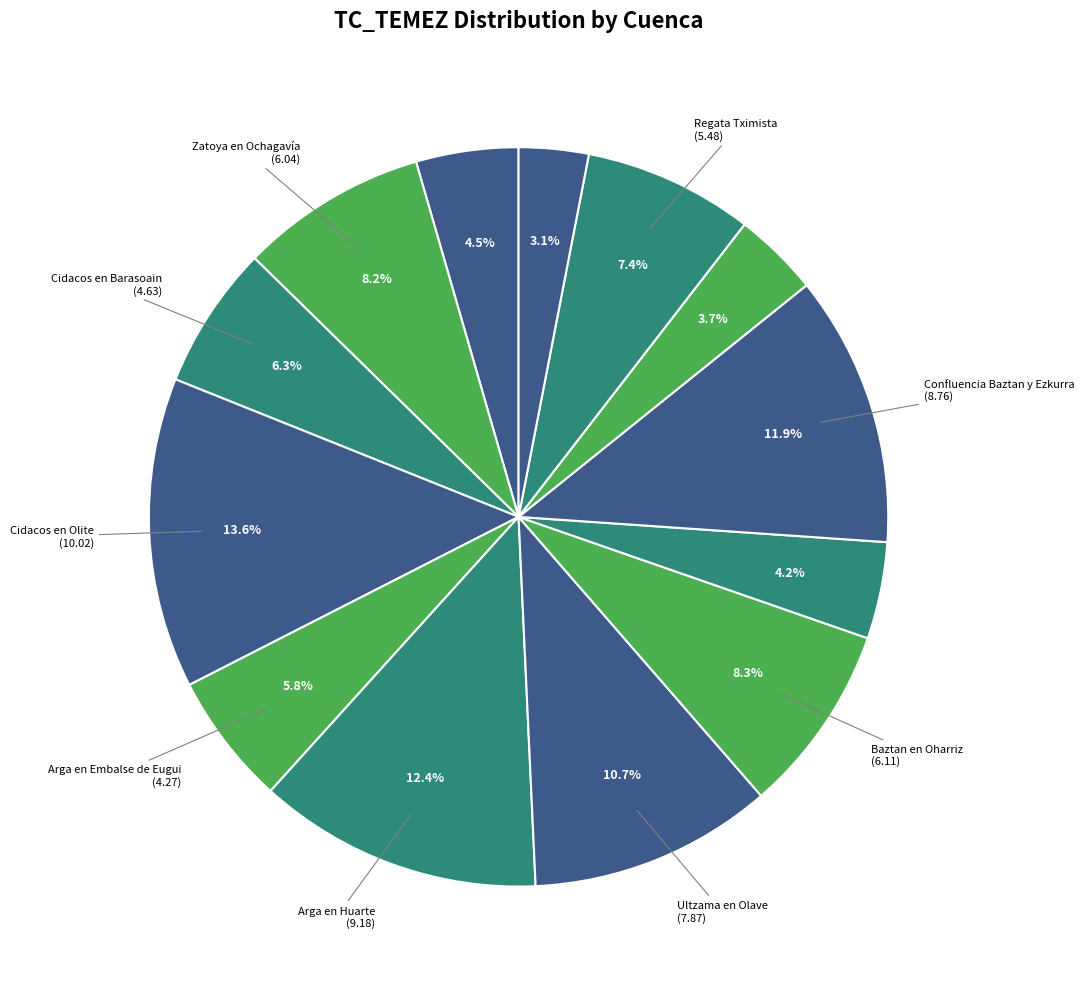

How many slices are in this pie chart?

13